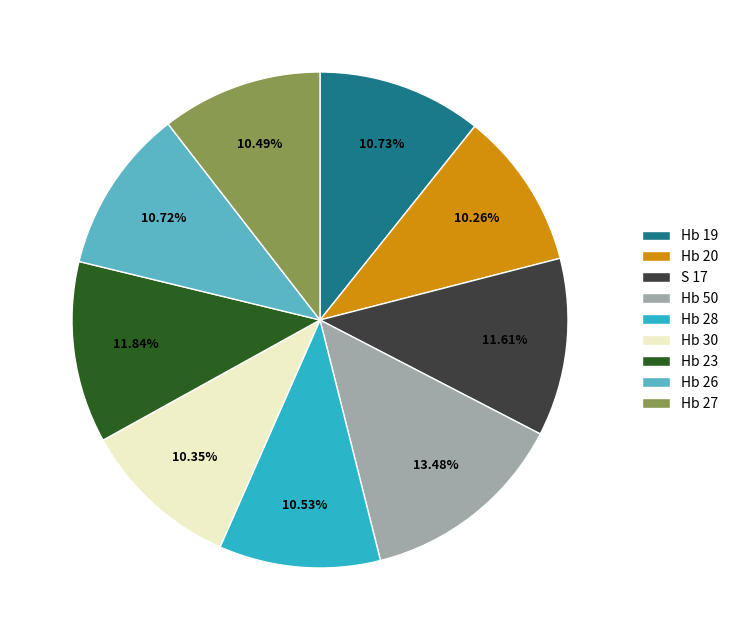

What is the ratio of the value at Hb 27 to the value at Hb 30?

1.0